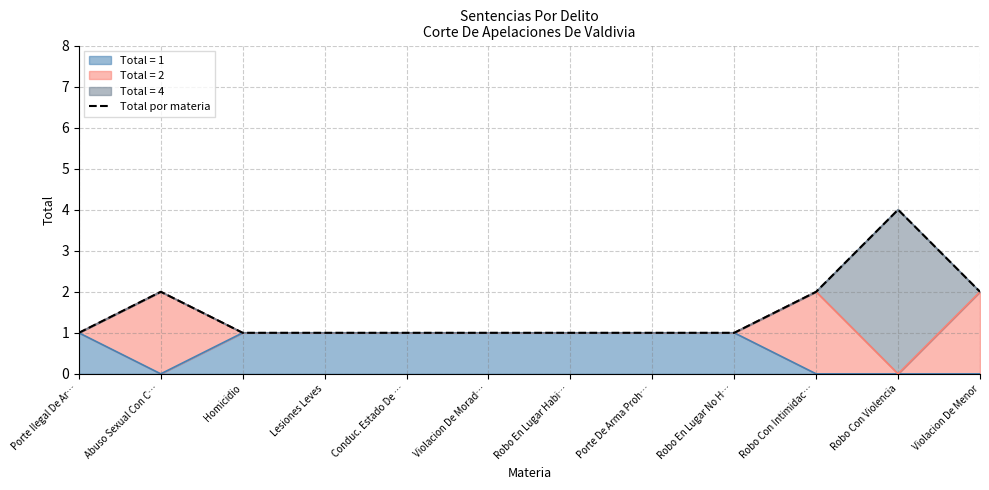

True or false: the data has more than 0 interior local peaks.

True